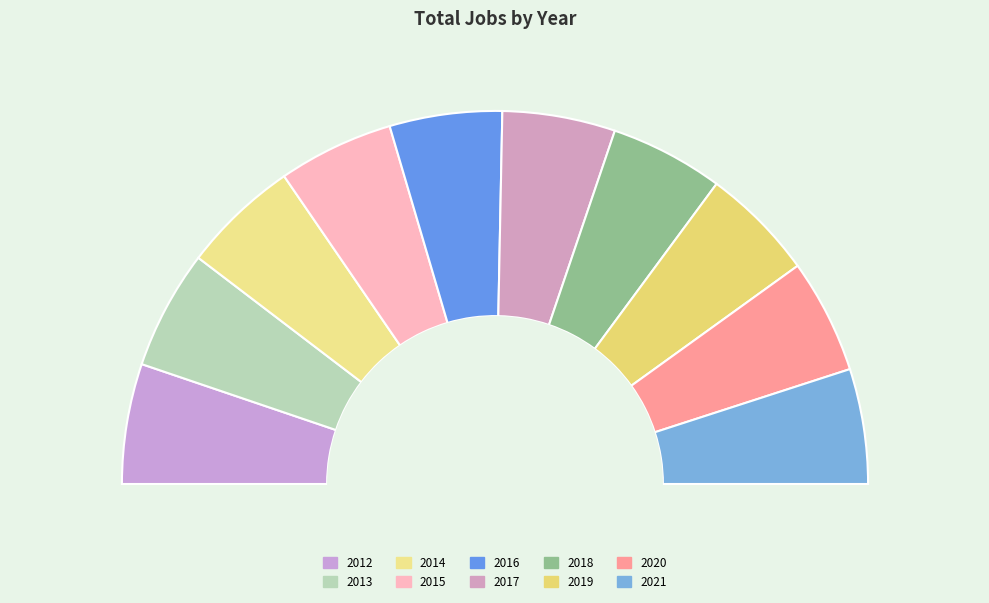

What percentage is NOT represented by 2019?

90.1%